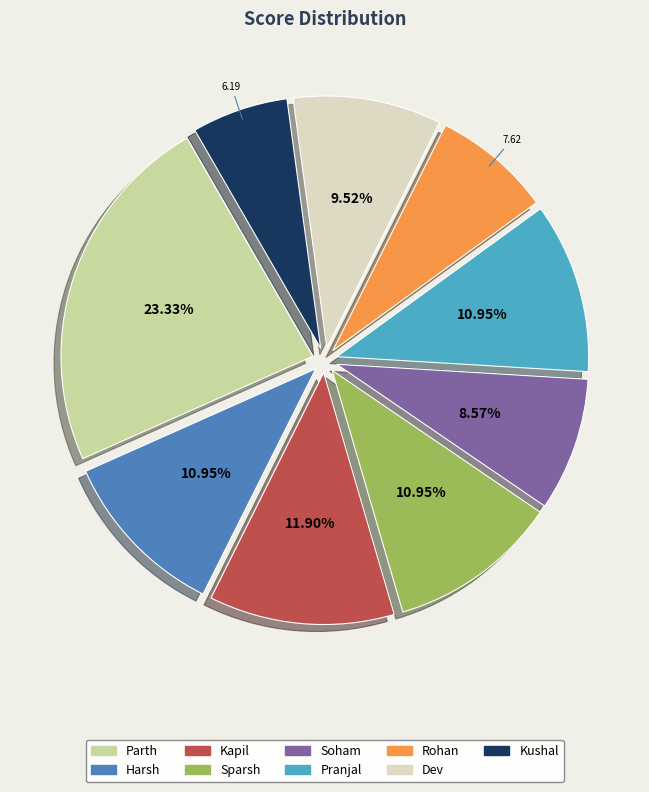

Does any single category account for the majority?

No